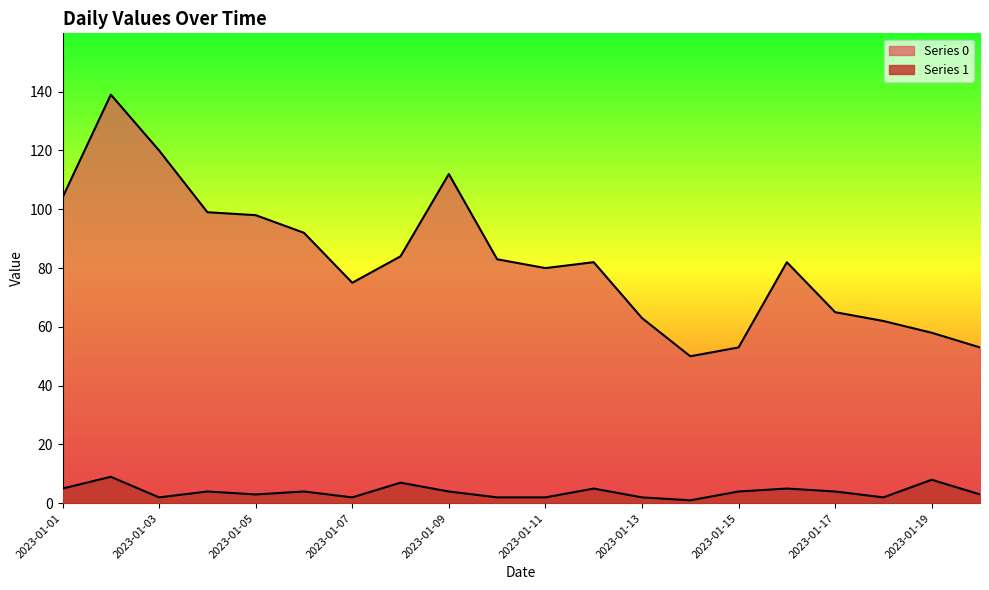

Reading right to left, transcribe all the data shown in this chart.

Series 0: 53	58	62	65	82	53	50	63	82	80	83	112	84	75	92	98	99	120	139	104
Series 1: 3	8	2	4	5	4	1	2	5	2	2	4	7	2	4	3	4	2	9	5